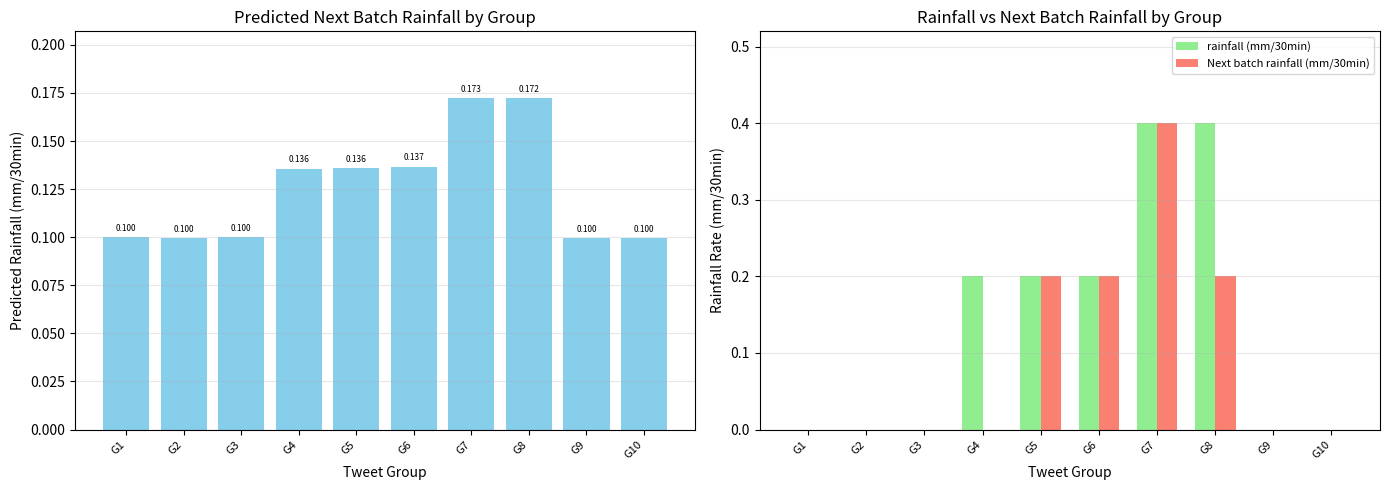

Is it true that rainfall (mm/30min) equals -0.2 at G1?

False